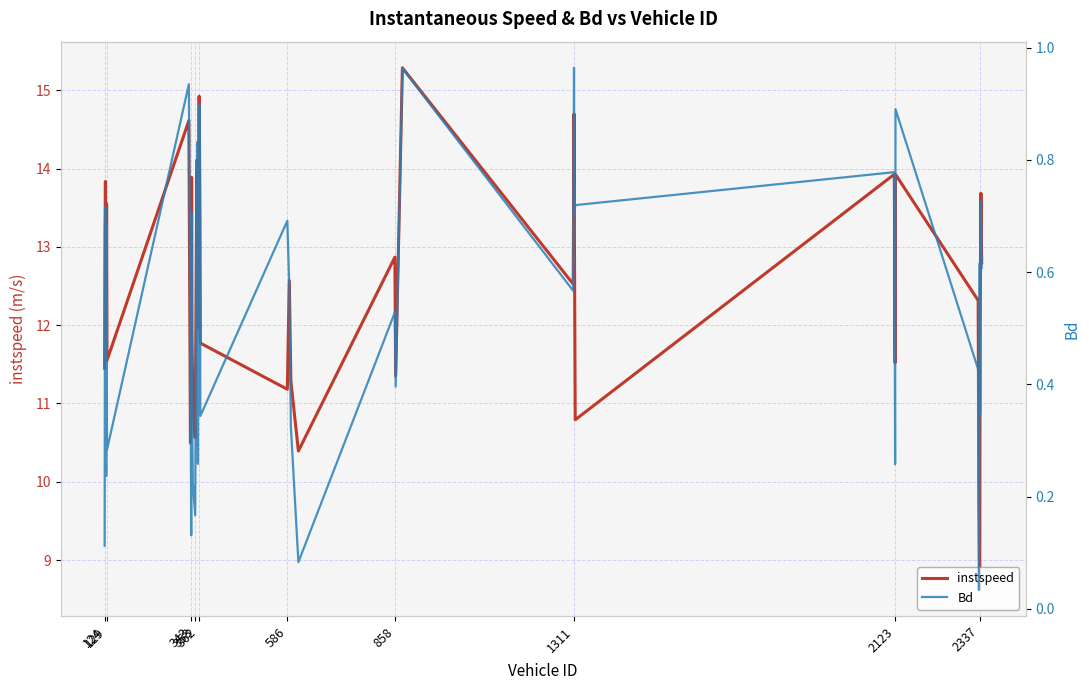

True or false: Bd and instspeed intersect in this chart.

False